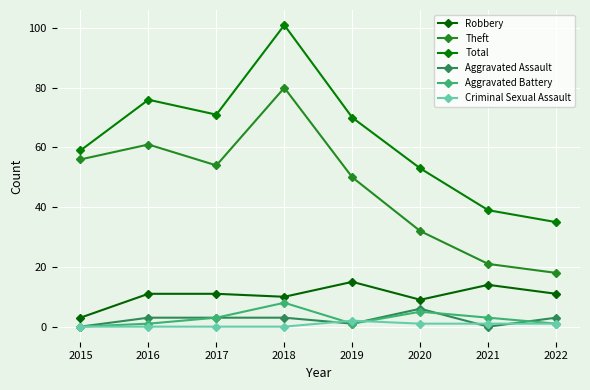

What are all the series names shown in the legend?

Robbery, Theft, Total, Aggravated Assault, Aggravated Battery, Criminal Sexual Assault